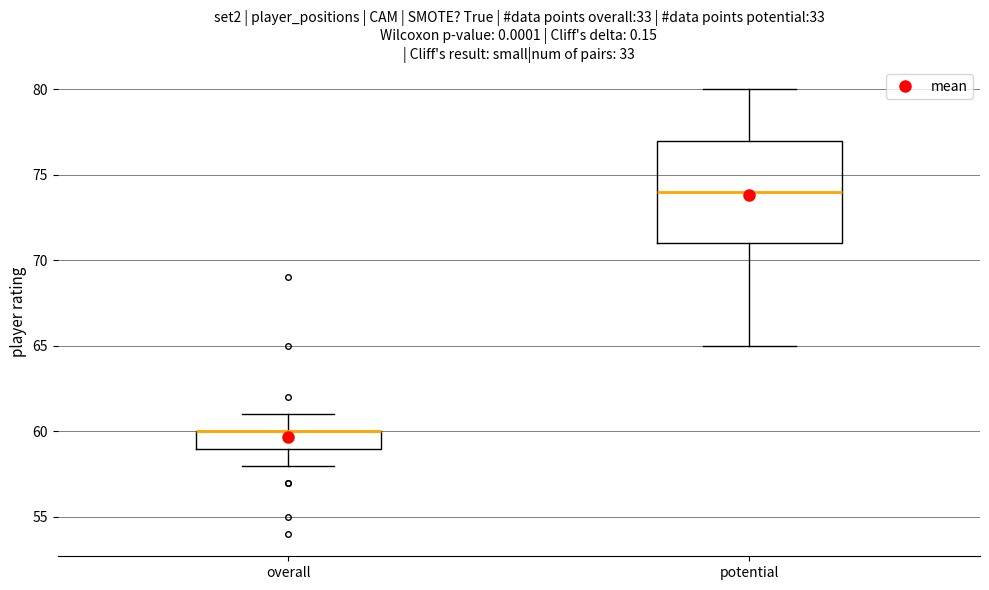

Reading left to right, read every box against the y-axis: the position of its median line, the range the box covers, and the ends of its whiskers. The values are not printed on the chart, so give them approximately, as read against the axis.

overall: median 60 (drawn on the box's upper edge), box 59 to 60, whiskers 58 to 61
potential: median 74, box 71 to 77, whiskers 65 to 80